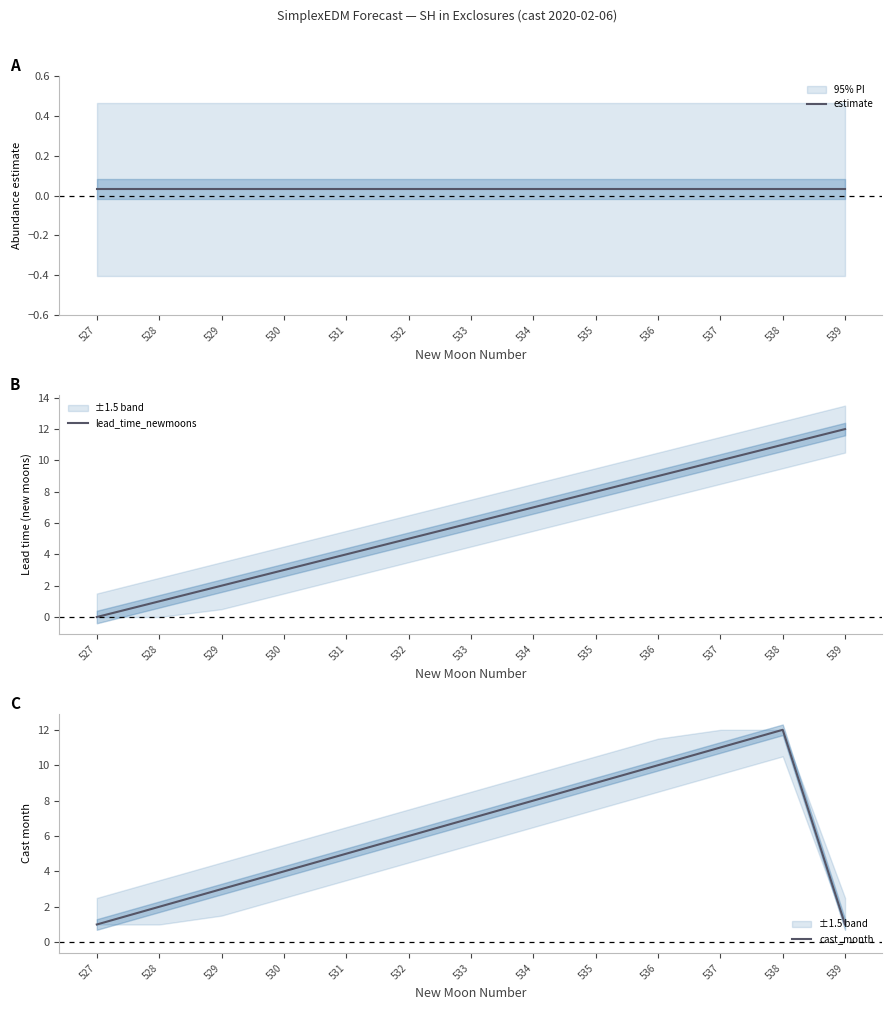

What are all the series names shown in the legend?

estimate, lead_time_newmoons, cast_month